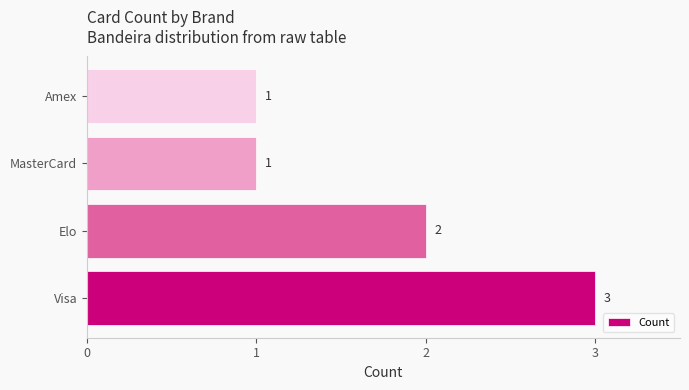

Which label corresponds to the largest value in the chart?

Visa